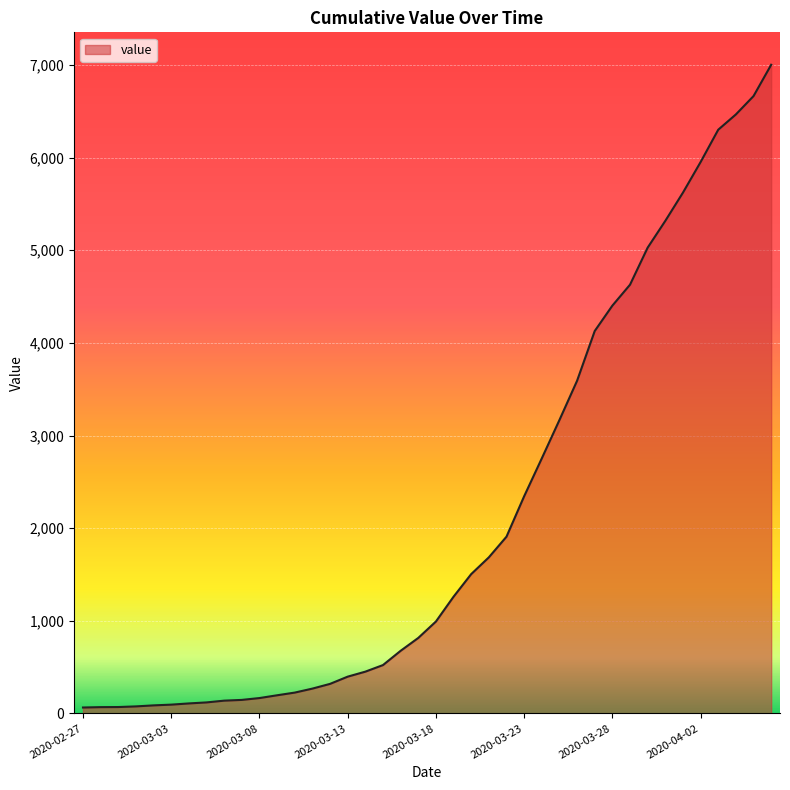

What is the difference between the maximum and minimum values?

6938